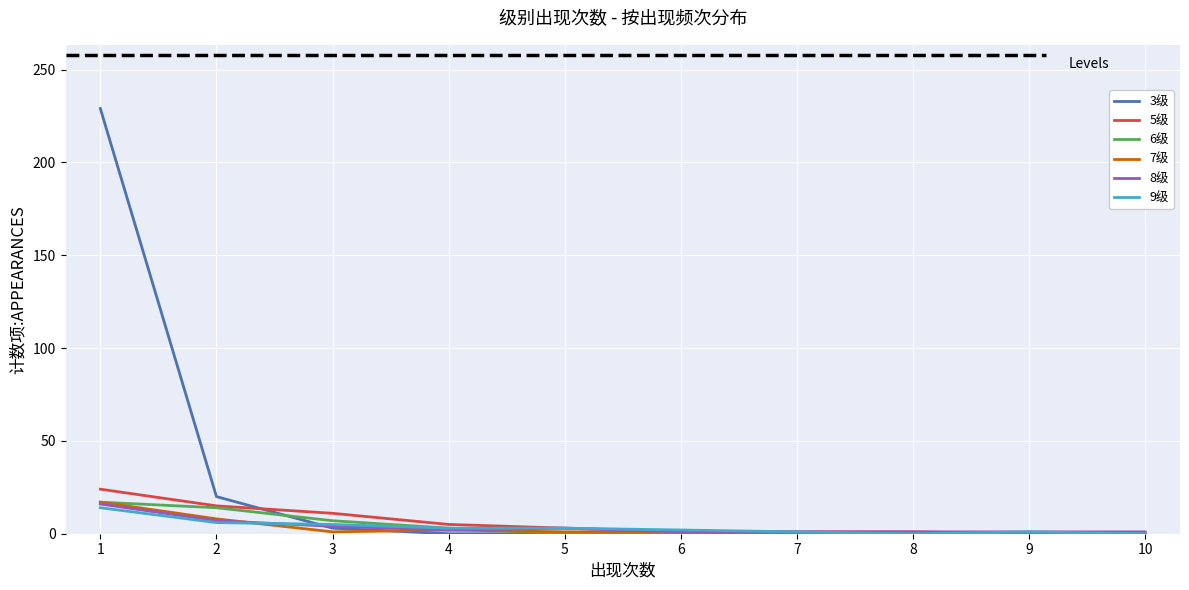

How many values in the 7级 series are below 1?

4